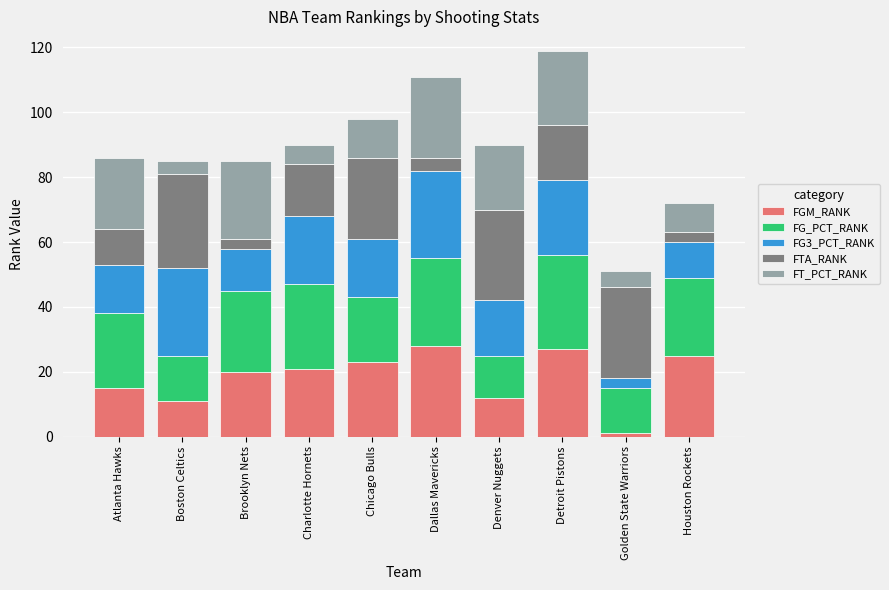

How many bars are there in total?

10